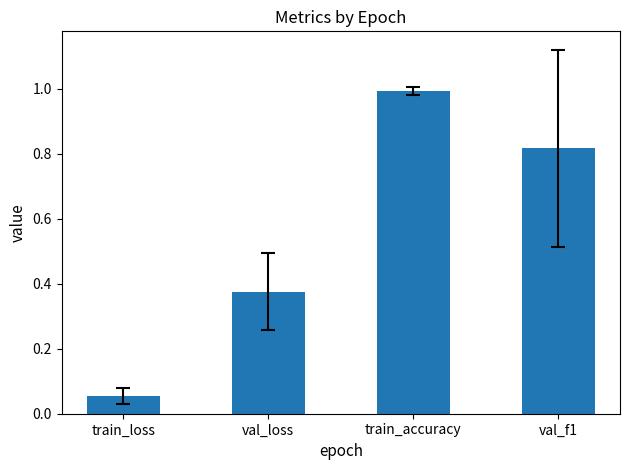

The value at train_accuracy is 1.0. True or false?

True